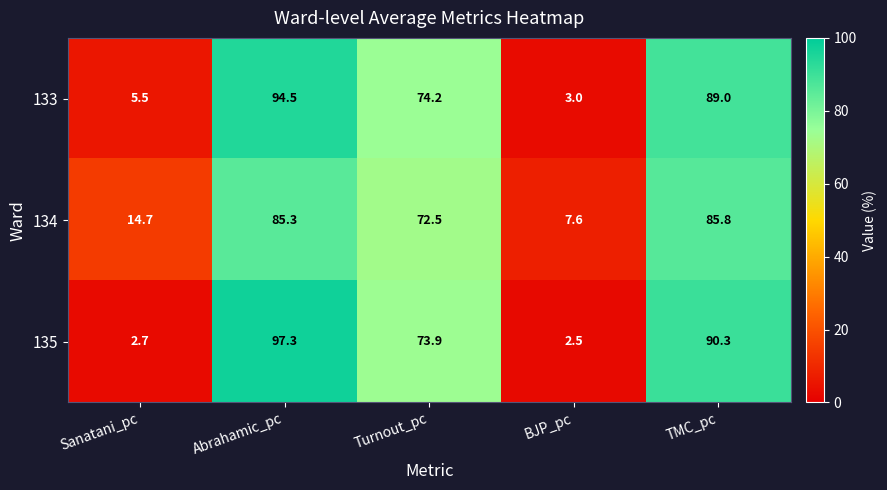

Where is 135 nearest to the value 49?

Turnout_pc